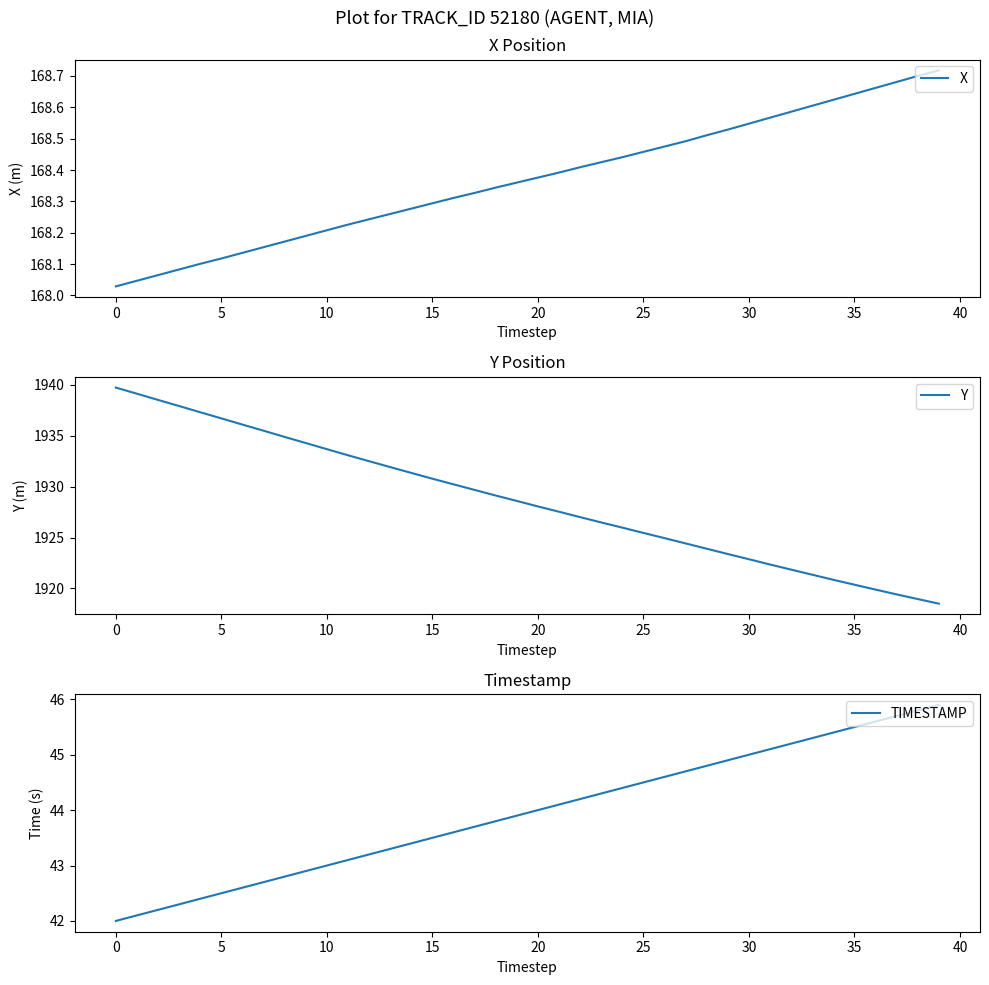

Where does the Y series first go above 1928?

0